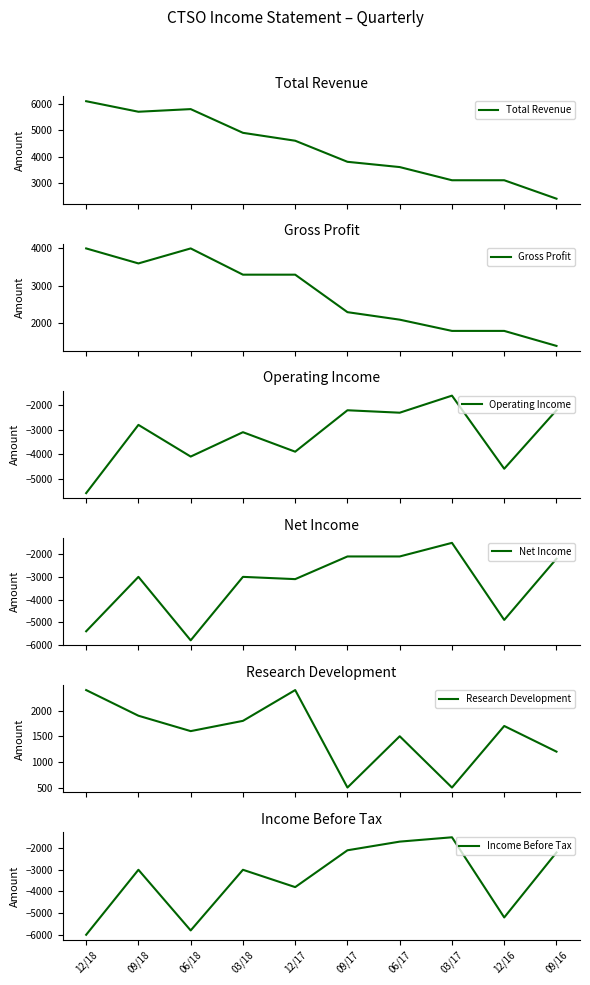

What is the label of the 2nd point from the right?

12/16